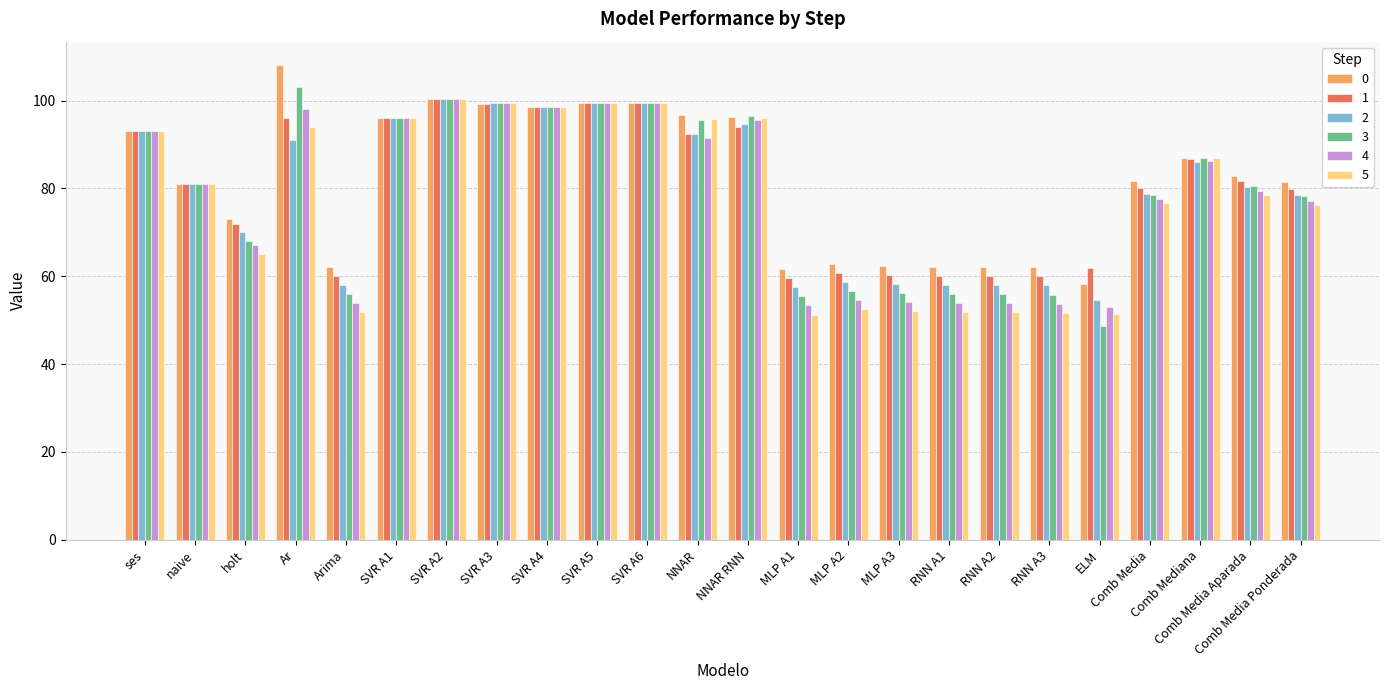

Which series has the widest spread of values?

3